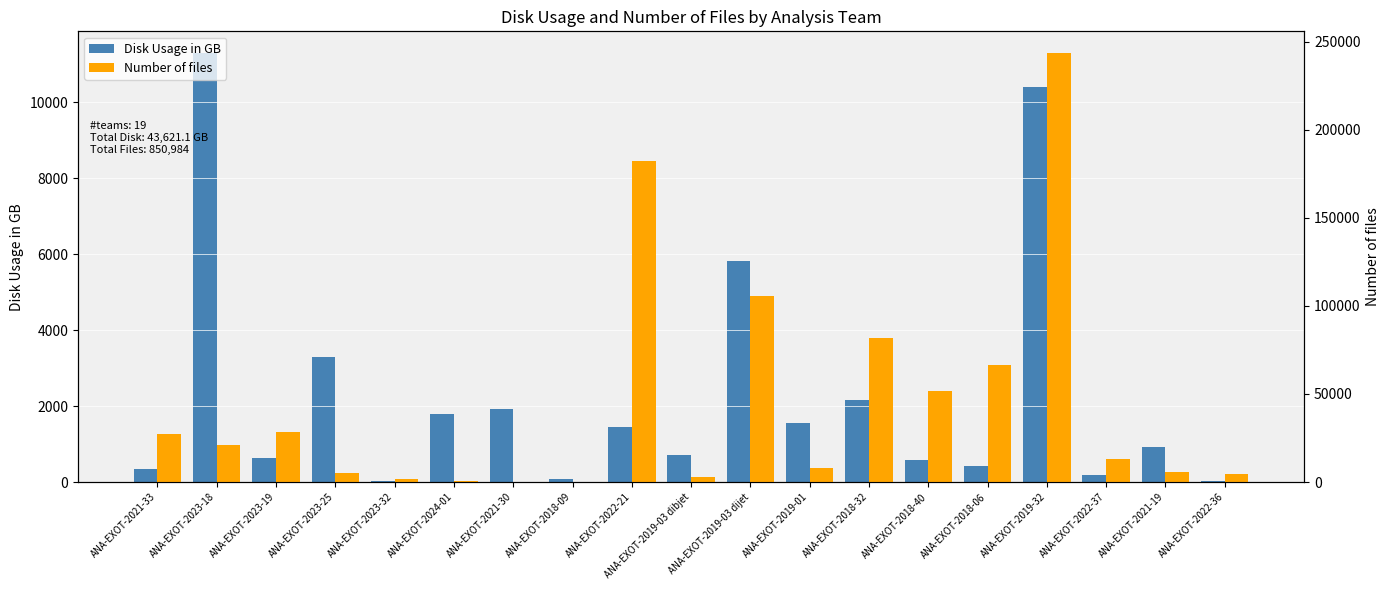

At ANA-EXOT-2018-40, list the series in order from smallest to largest.

Disk Usage in GB, Number of files